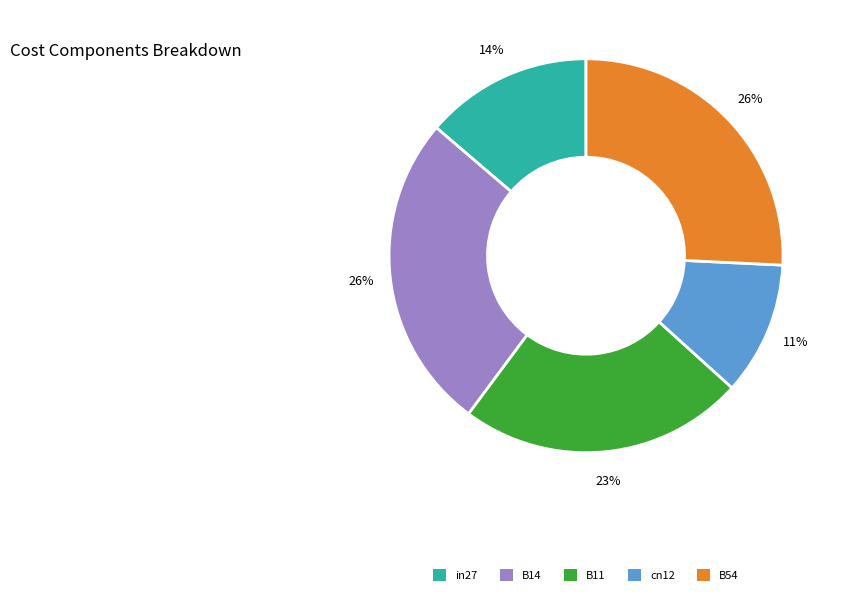

Is the sum of cn12 and B11 greater than half?

No